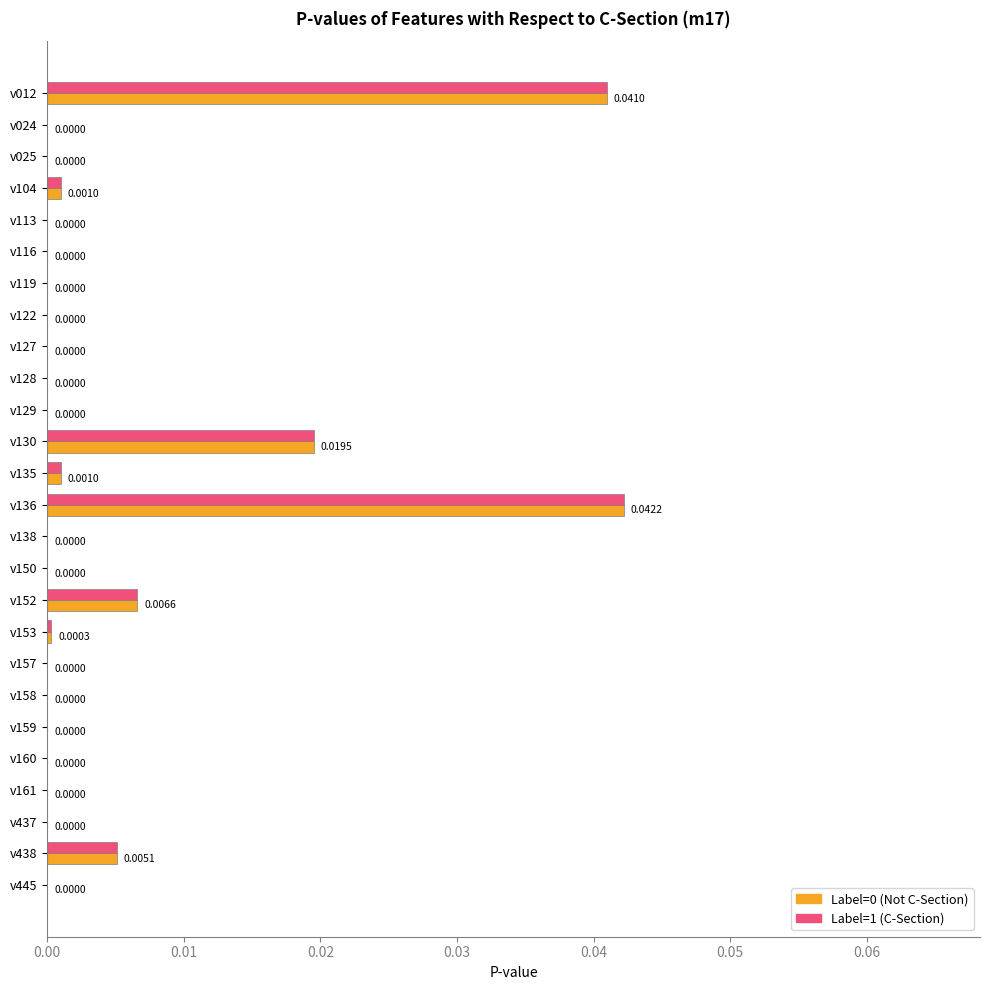

At which category is the sum across all series the highest?

v136